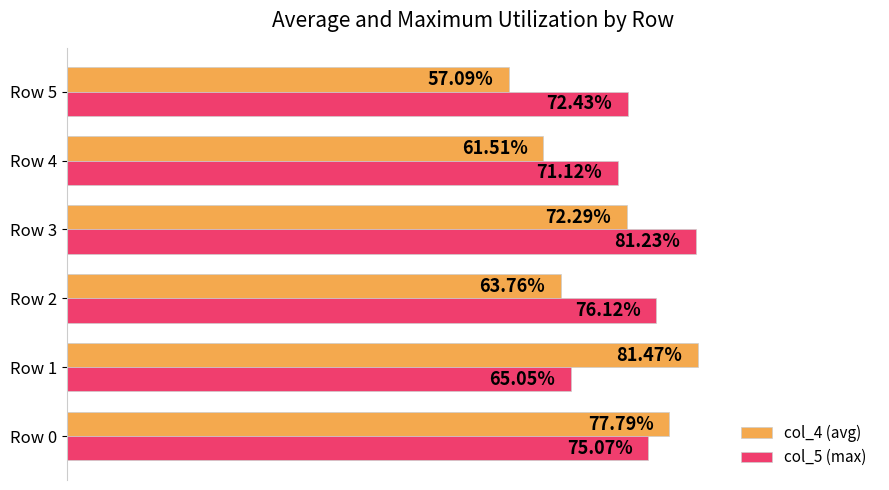

What are all the series names shown in the legend?

col_4 (avg), col_5 (max)